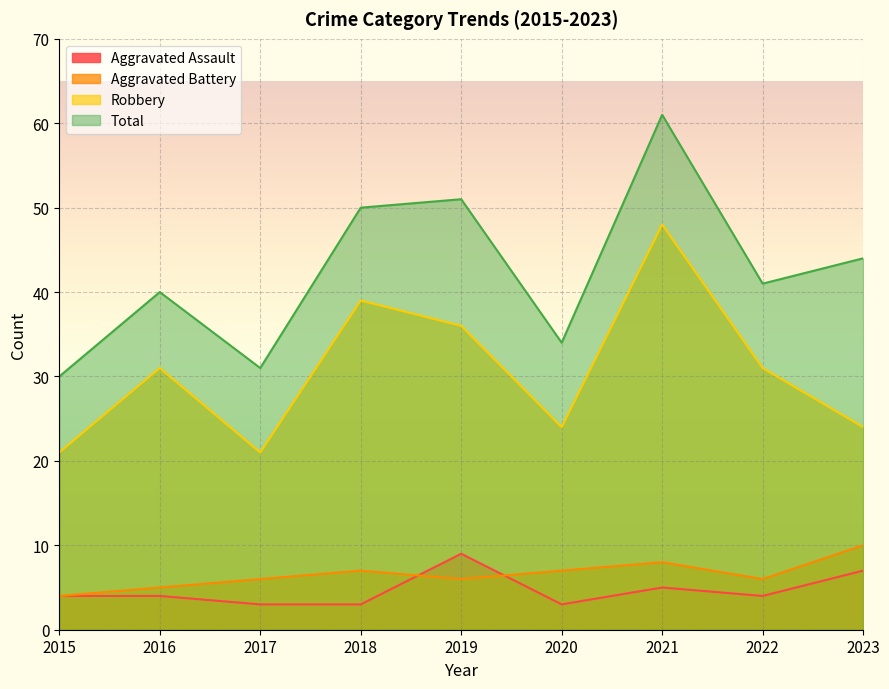

True or false: Total and Aggravated Battery intersect in this chart.

False